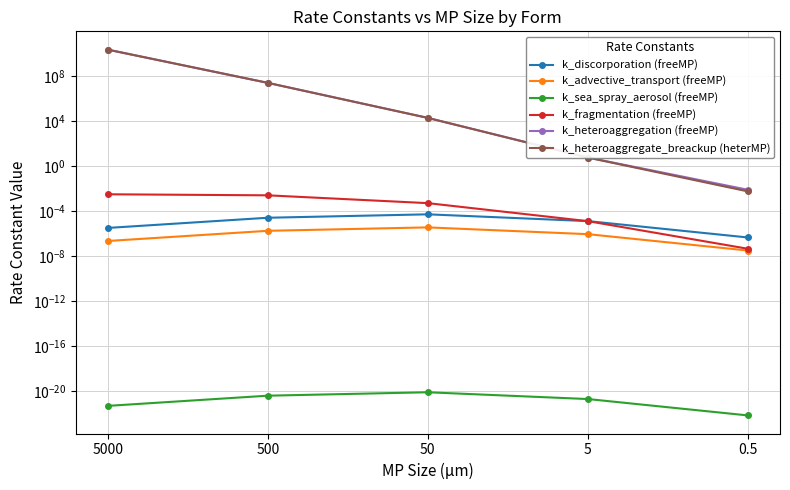

Which category has the lowest value in the k_fragmentation (freeMP) series?

0.5